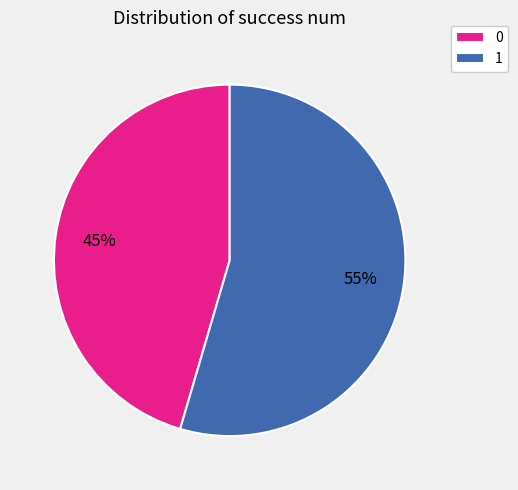

What is the majority slice?

1